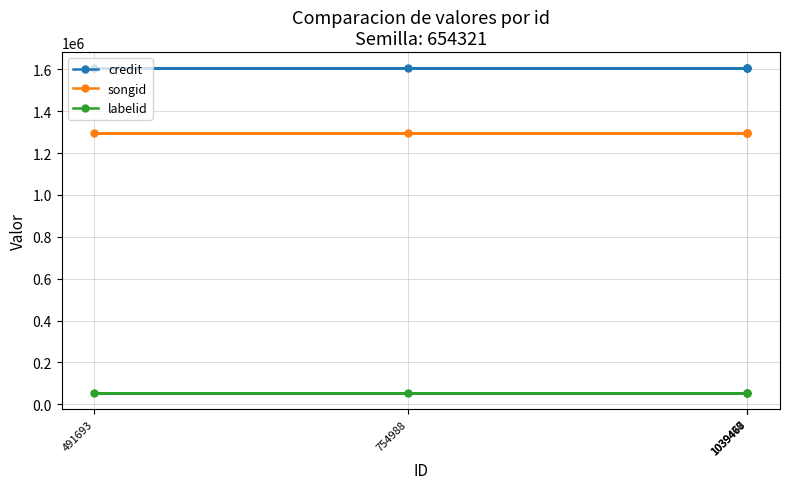

Reading left to right, transcribe all the data shown in this chart.

credit: 1604160	1604160	1604160	1604160	1604160
songid: 1297153	1297153	1297153	1297153	1297153
labelid: 55115	55115	55115	55115	55115